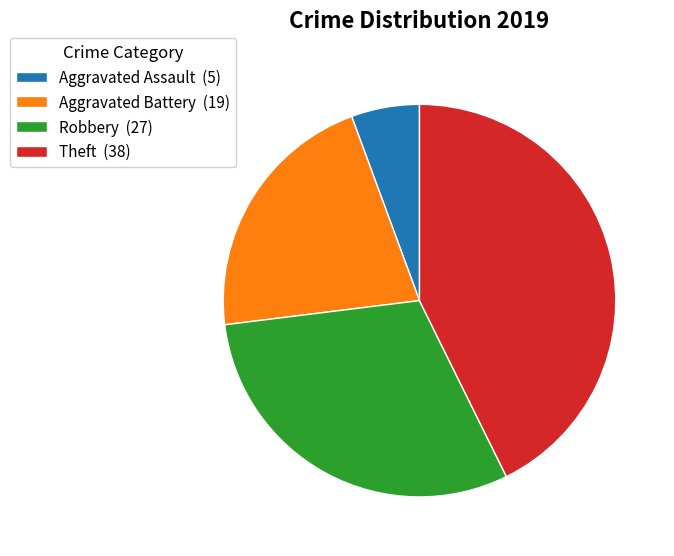

Which category has the smallest portion of the pie?

Aggravated Assault